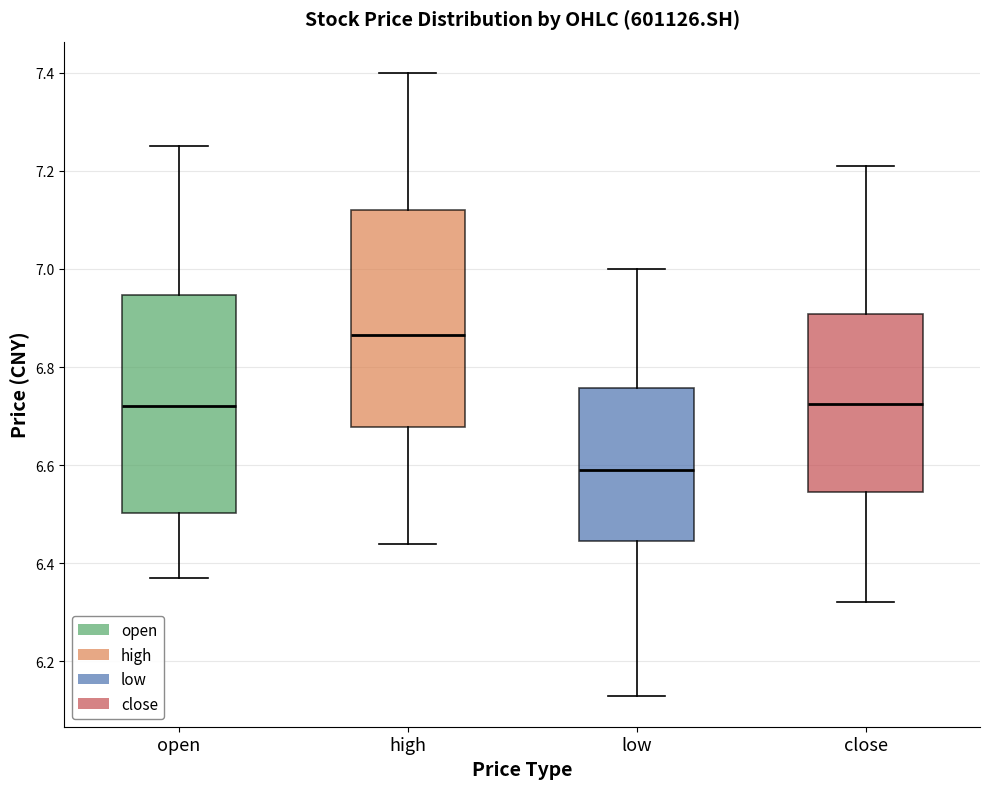

Which box's median line is the lowest?

low